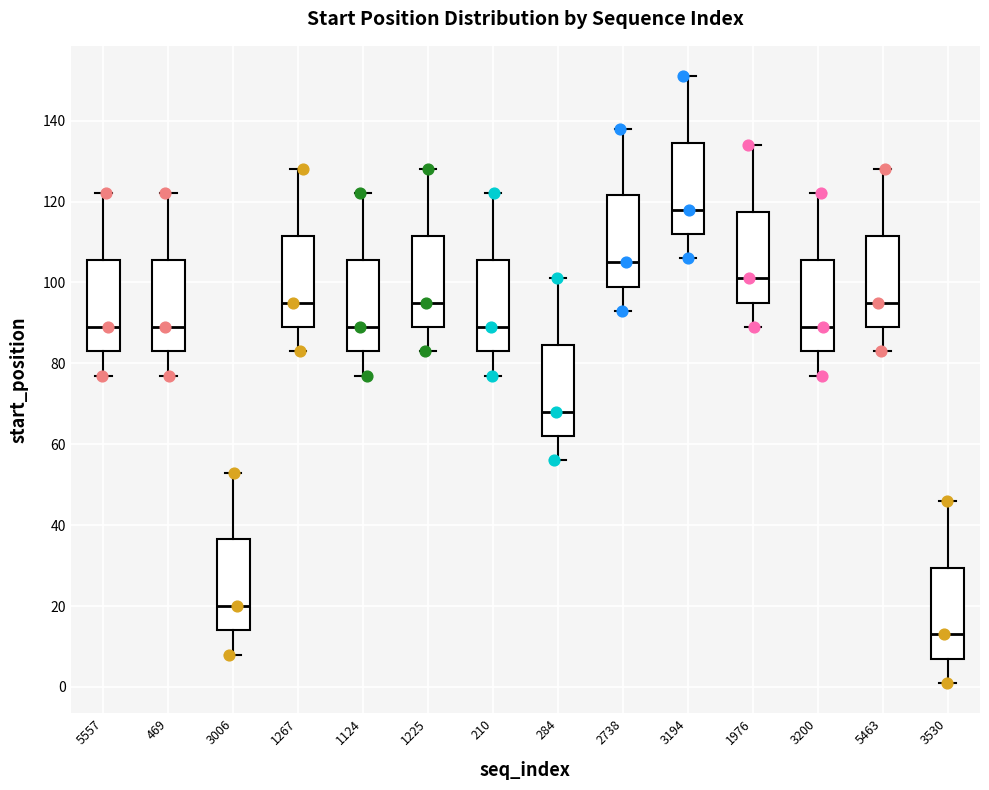

Where is the upper edge of the box at x = 5557 on the y-axis? The values are not printed on the chart, so give them approximately, as read against the axis.

106